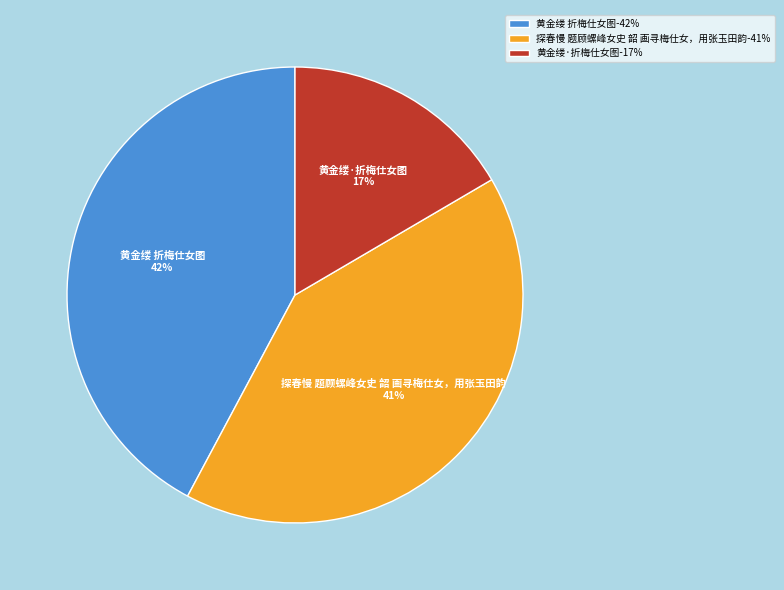

Which slice is the largest?

黄金缕 折梅仕女图